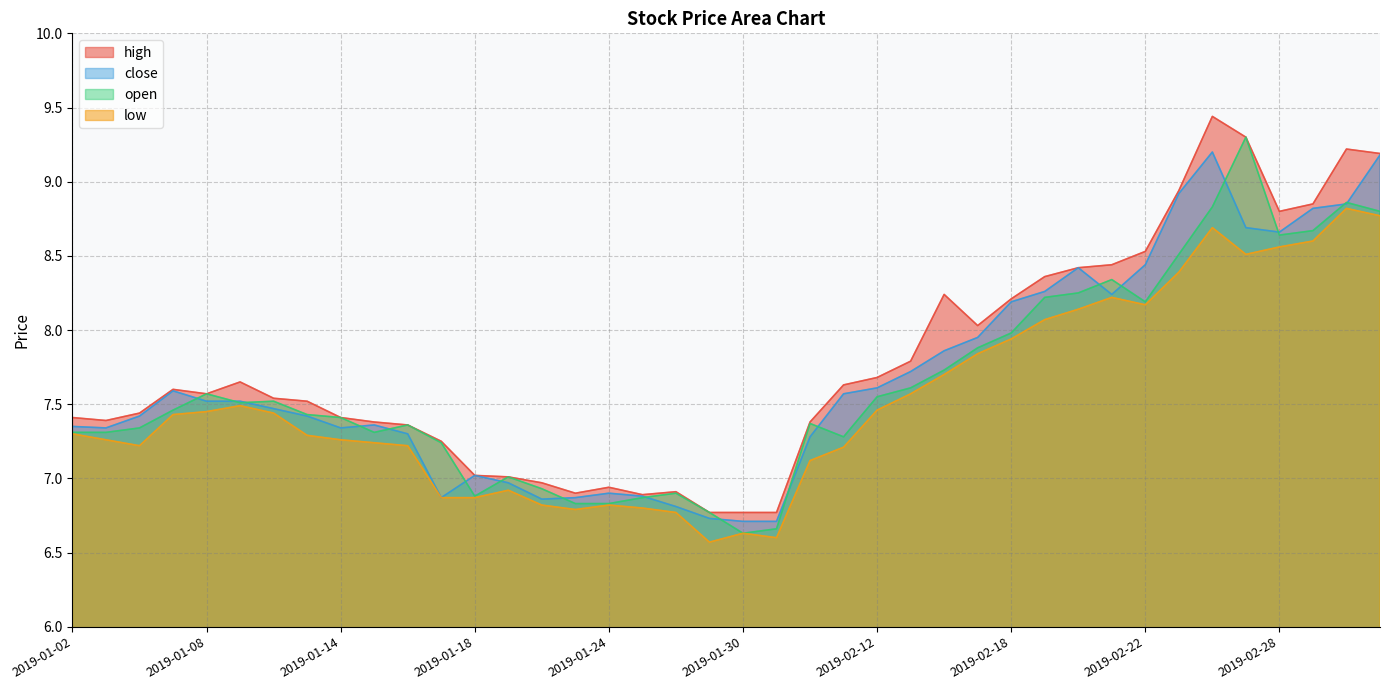

List the labels in order of open value, smallest first.

2019-01-30, 2019-01-31, 2019-01-29, 2019-01-23, 2019-01-24, 2019-01-25, 2019-01-18, 2019-01-28, 2019-01-22, 2019-01-21, 2019-01-17, 2019-02-11, 2019-01-02, 2019-01-03, 2019-01-15, 2019-01-04, 2019-01-16, 2019-02-01, 2019-01-14, 2019-01-11, 2019-01-07, 2019-01-09, 2019-01-10, 2019-02-12, 2019-01-08, 2019-02-13, 2019-02-14, 2019-02-15, 2019-02-18, 2019-02-22, 2019-02-19, 2019-02-20, 2019-02-21, 2019-02-25, 2019-02-28, 2019-03-01, 2019-03-05, 2019-02-26, 2019-03-04, 2019-02-27